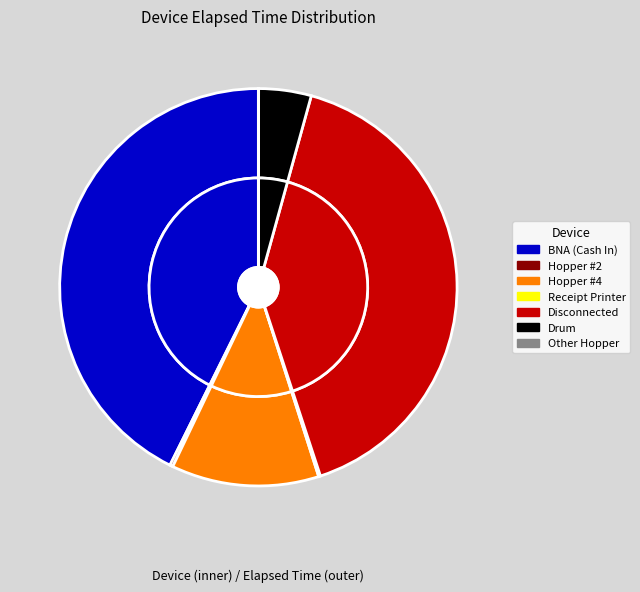

Is Receipt Printer the majority of the pie?

No